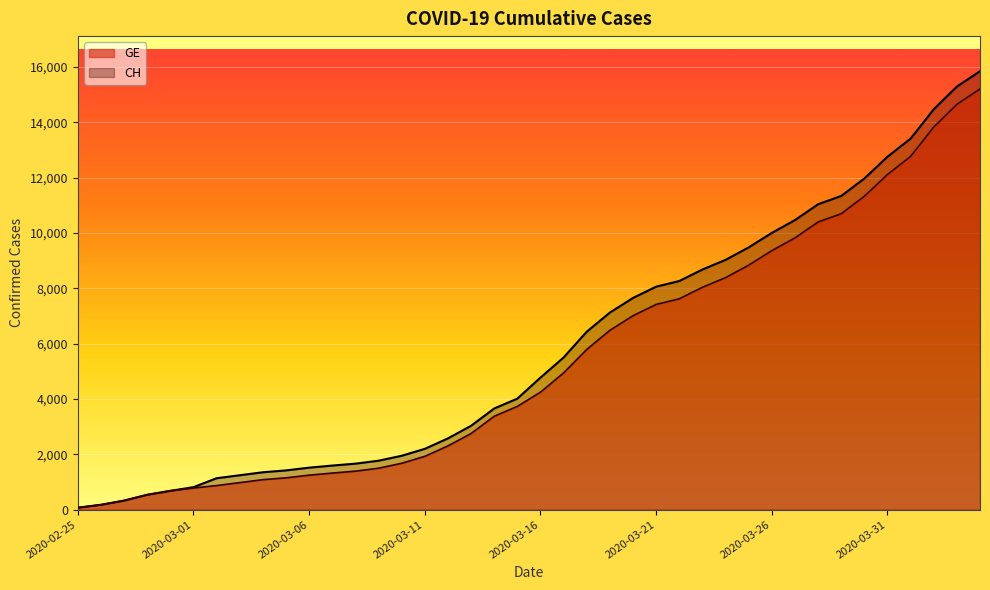

True or false: GE and CH intersect in this chart.

False